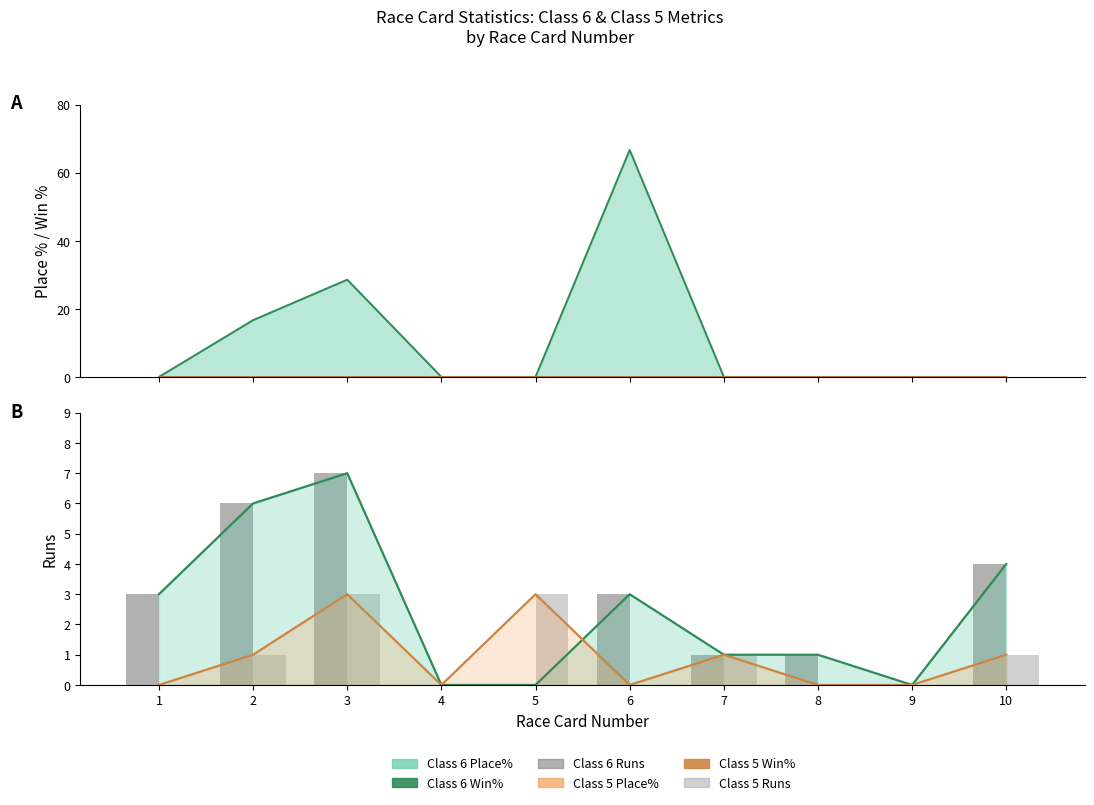

At which label does Class 5 Runs first exceed 1?

3